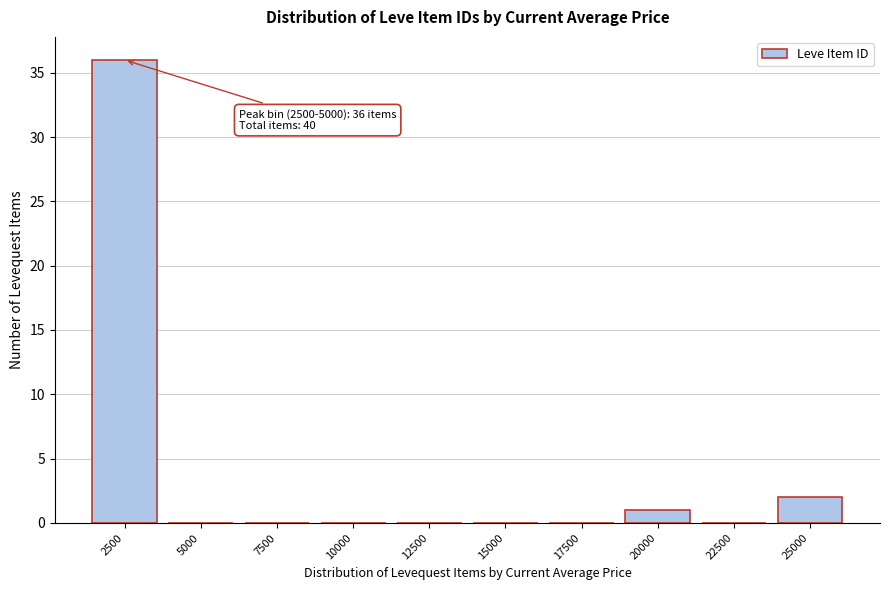

Reading left to right, list all the values displayed in this chart.

2500=36	5000=0	7500=0	10000=0	12500=0	15000=0	17500=0	20000=1	22500=0	25000=2